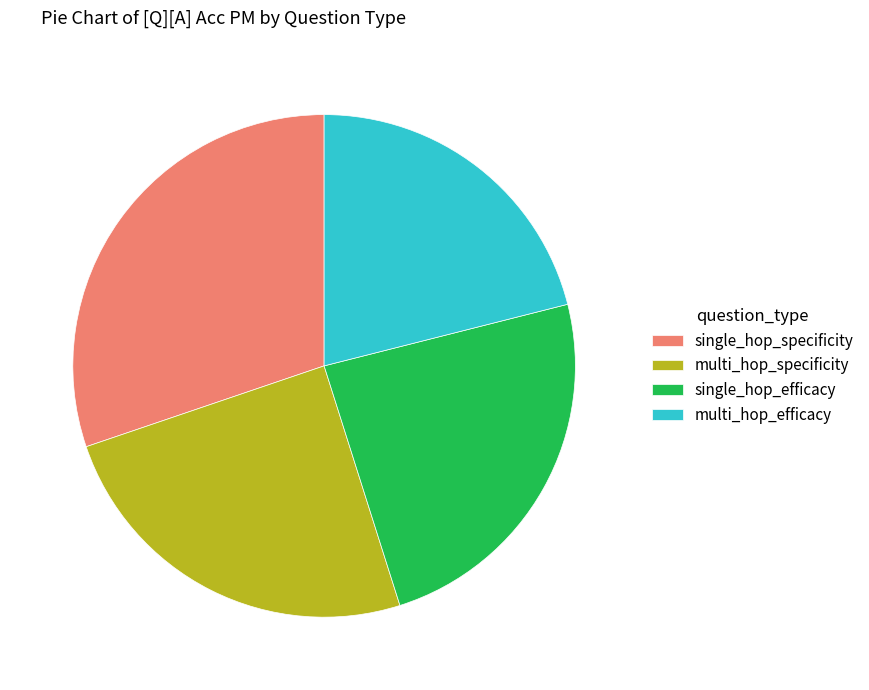

Which category has the biggest portion of the pie?

single_hop_specificity